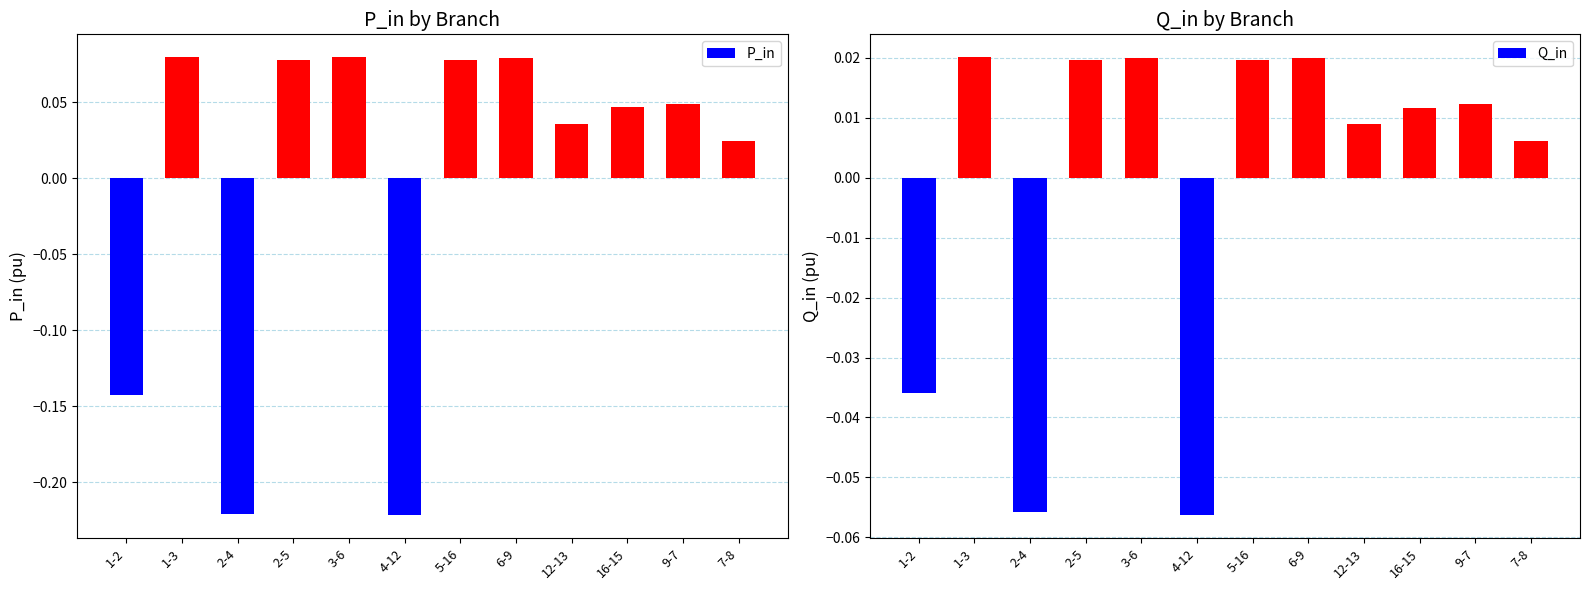

How many values in Q_in are below zero?

3